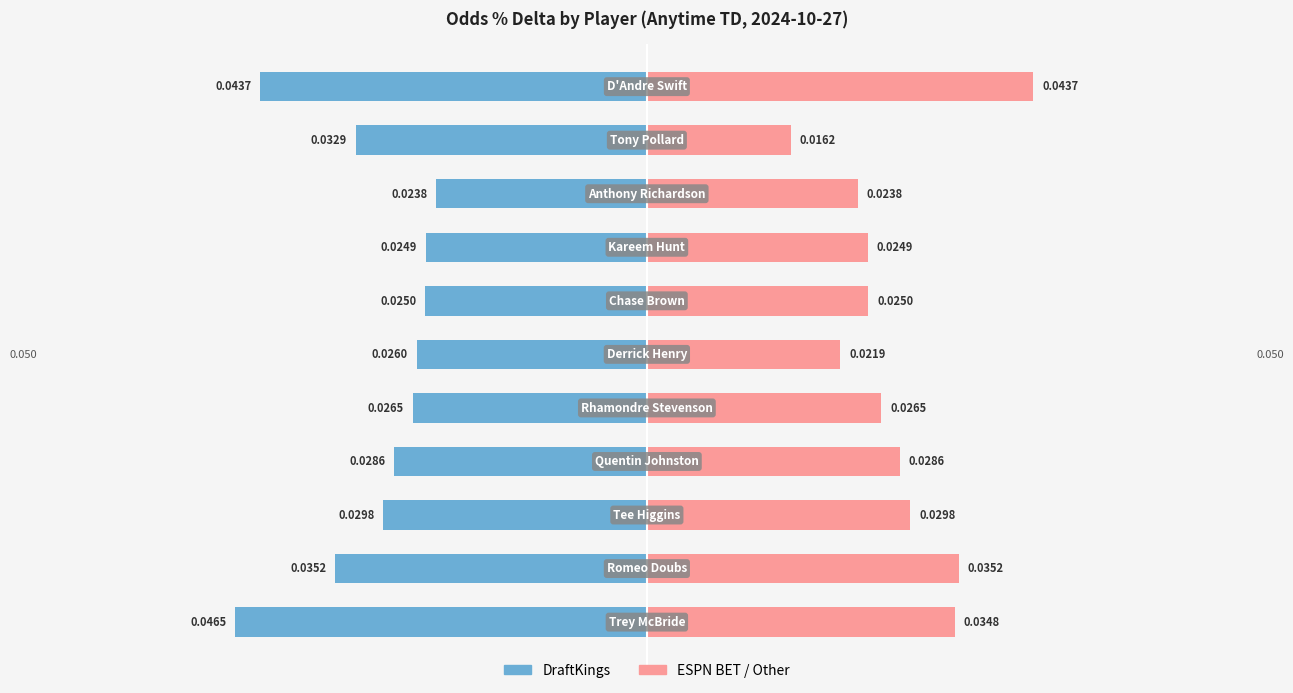

List the labels in order of ESPN BET / Other value, largest first.

10, 1, 0, 2, 3, 4, 6, 7, 8, 5, 9